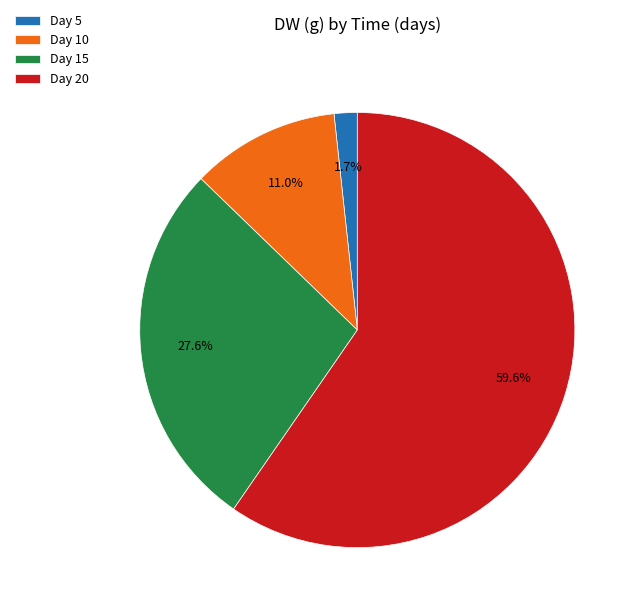

Count the number of slices in the pie.

4